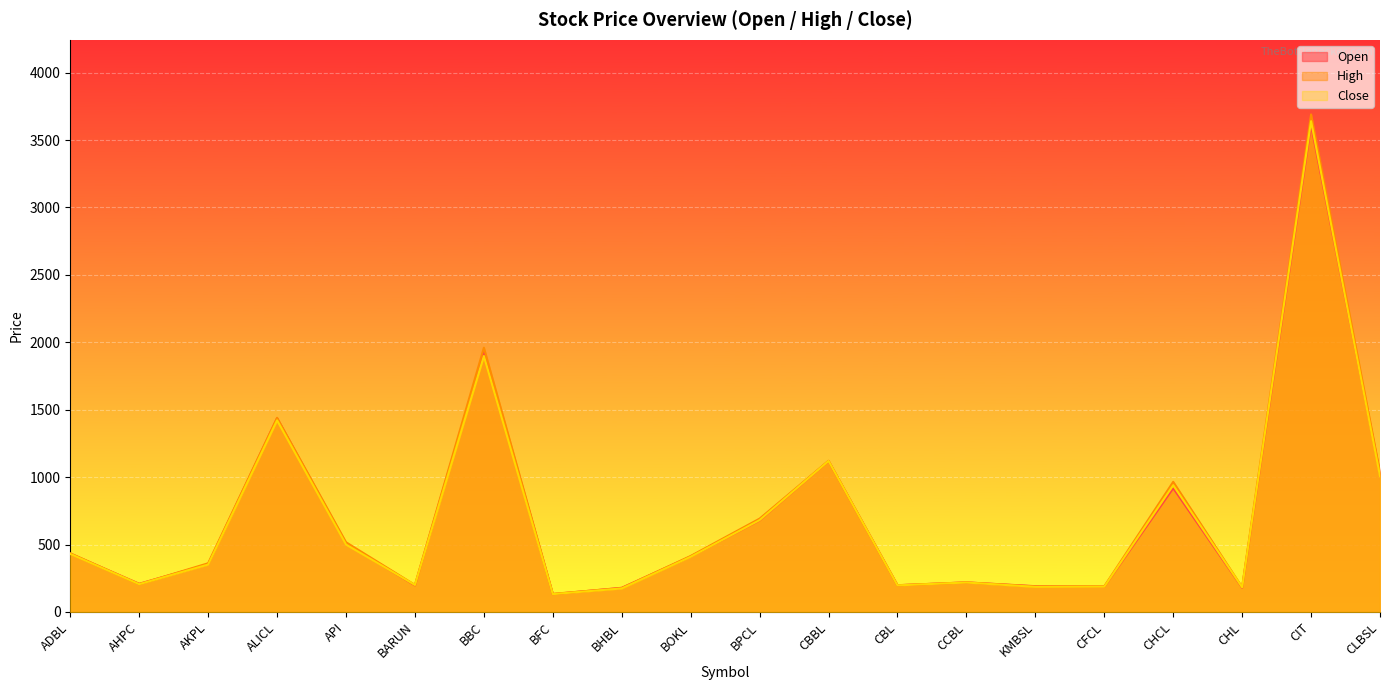

At which label is High closest to 1912?

BBC